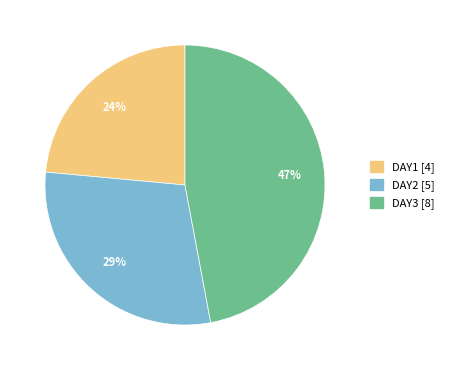

The DAY3 slice represents 47% of the pie. True or false?

True